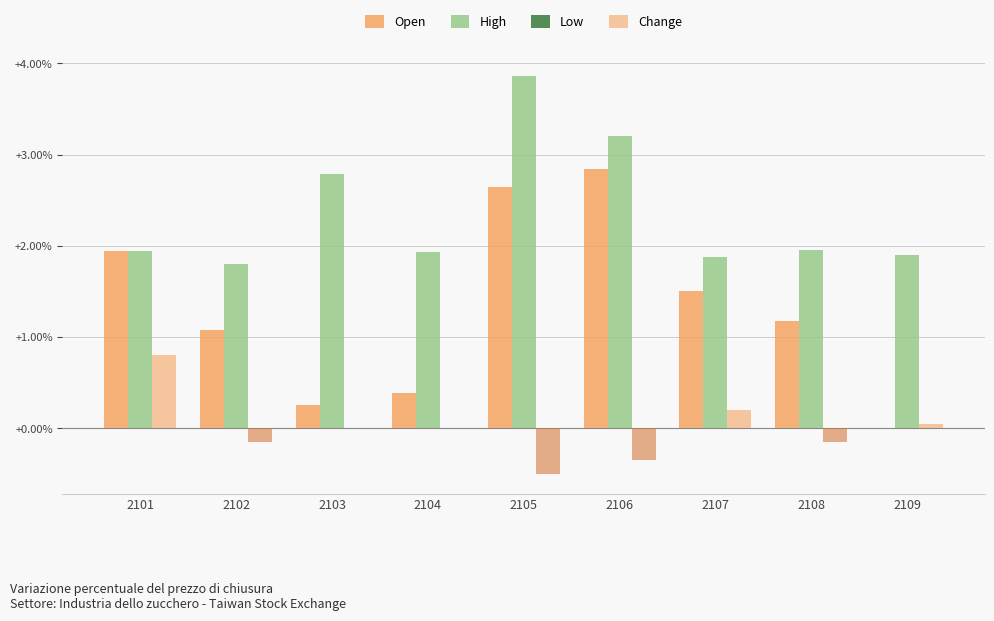

What is the difference between the maximum and second lowest values in the High series?

2.0